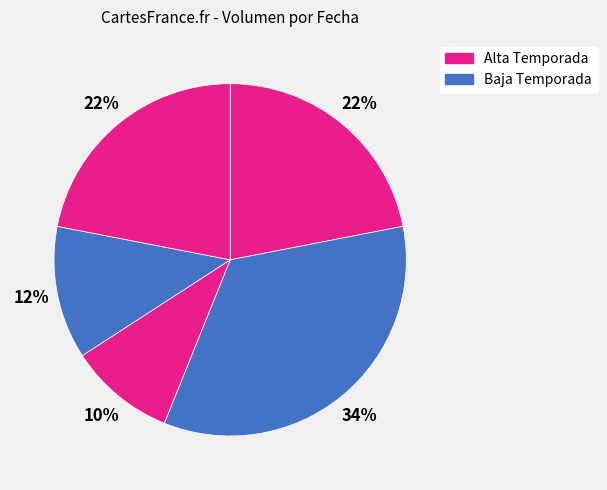

How many slices are in this pie chart?

5